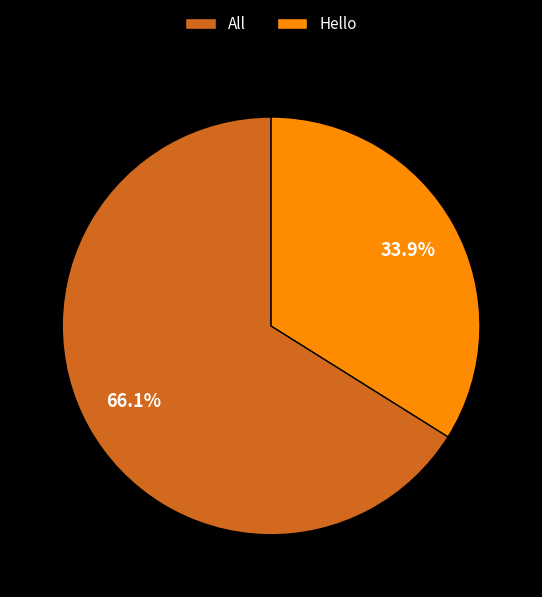

How much of the chart is everything except Hello?

66.1%